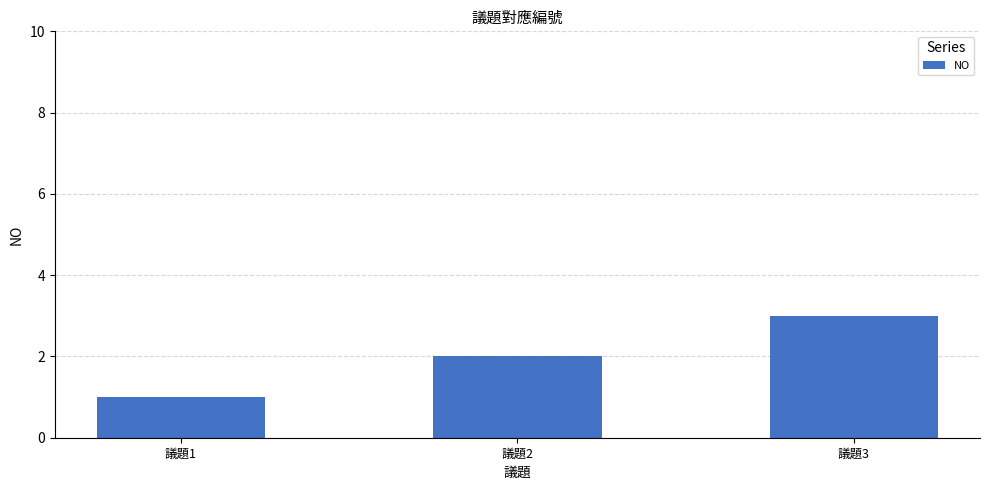

What is the difference between the values at 議題1 and 議題3?

2